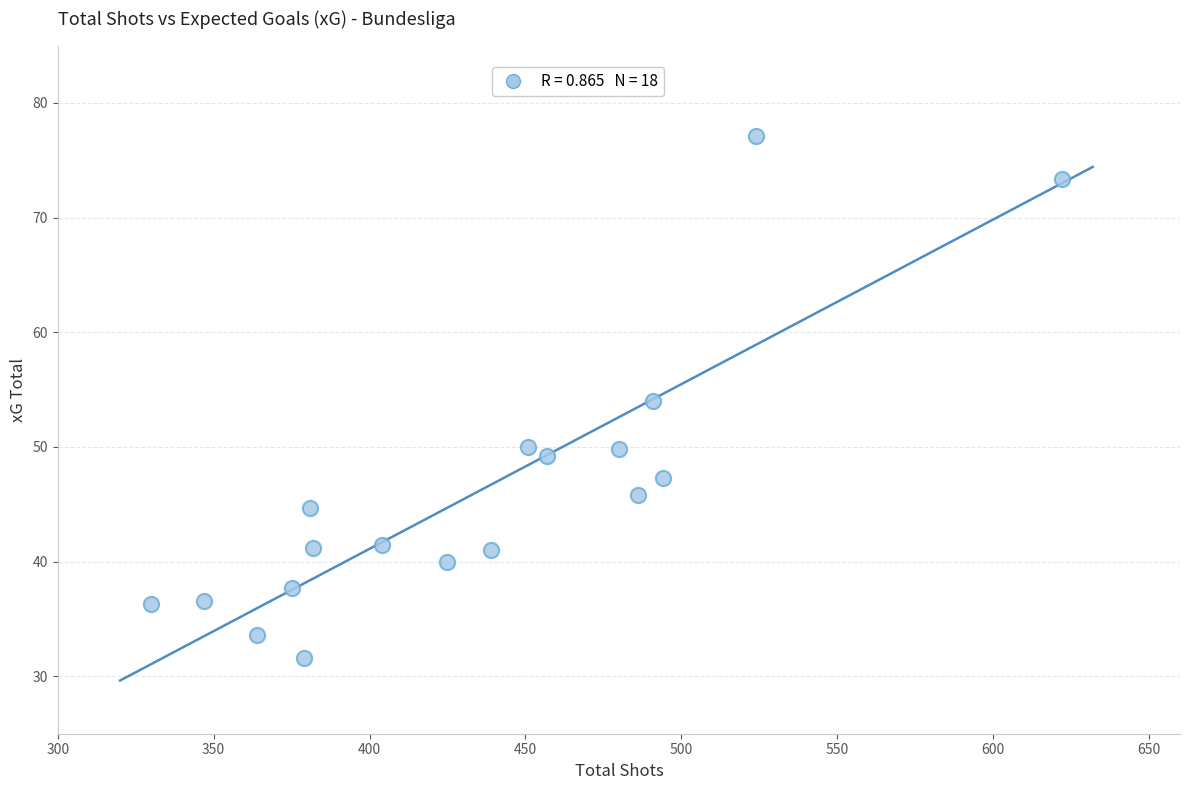

What is the range of Y values (max minus min)?

45.5